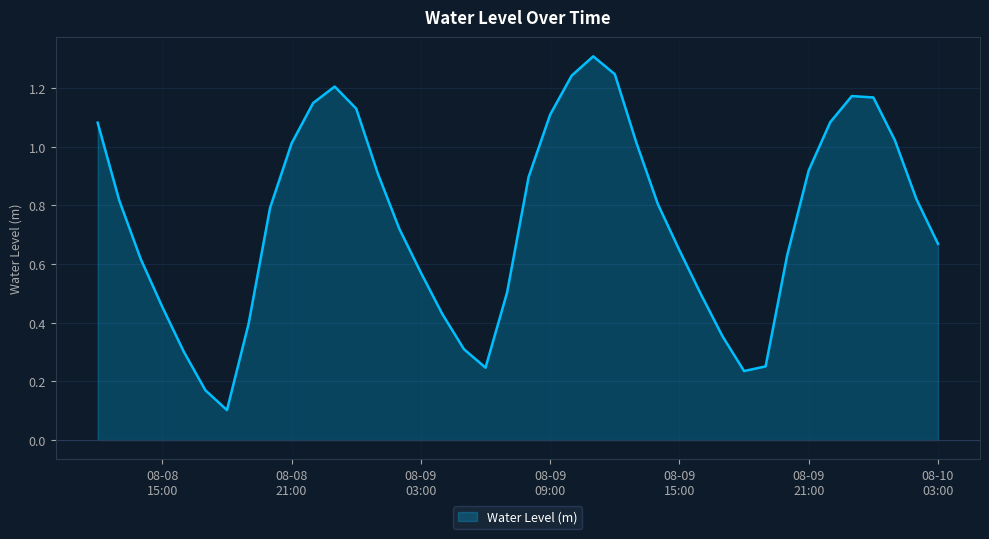

What is the greatest value displayed?

1.3